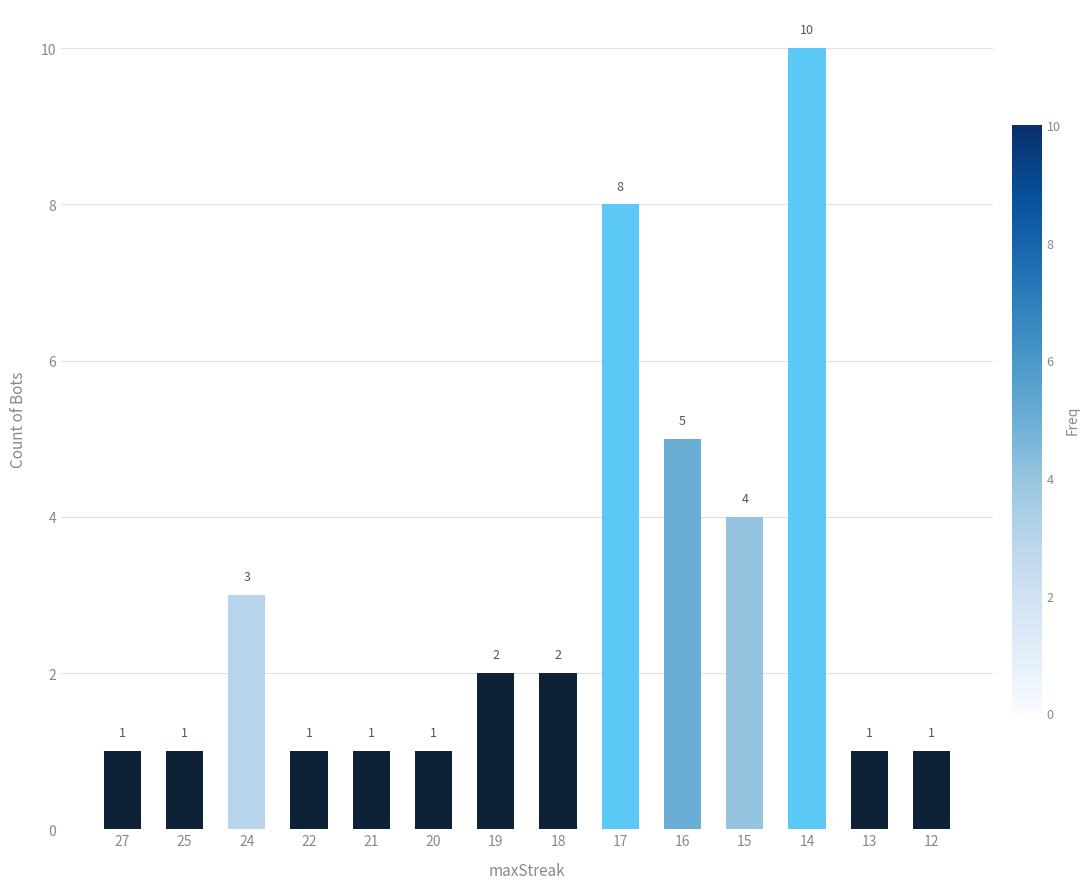

What is the smallest value displayed?

1